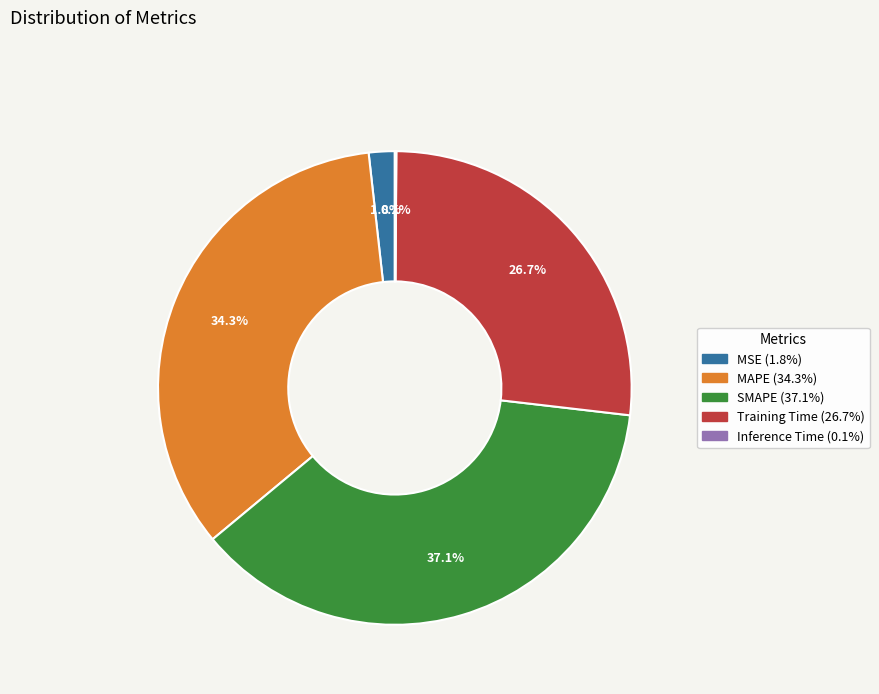

To the nearest percent, what portion does Training Time represent?

27%